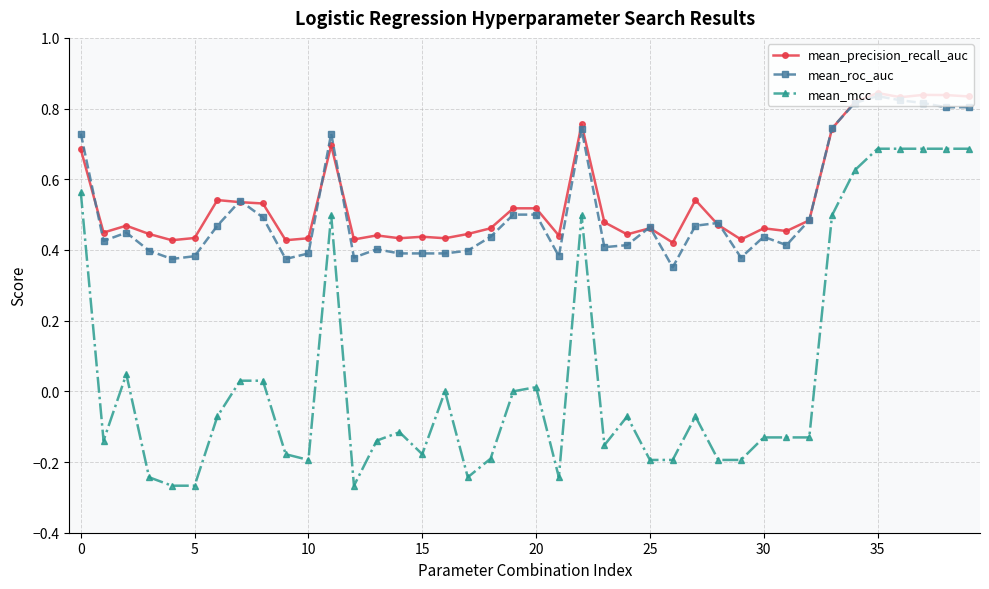

Which series has the largest range (max minus min)?

mean_mcc